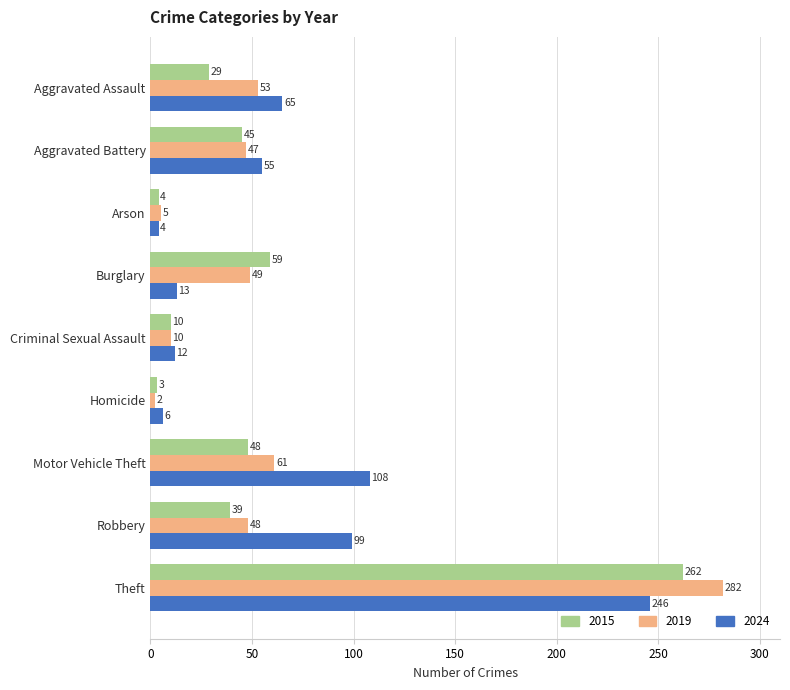

Which category has the lowest value across all series?

Homicide